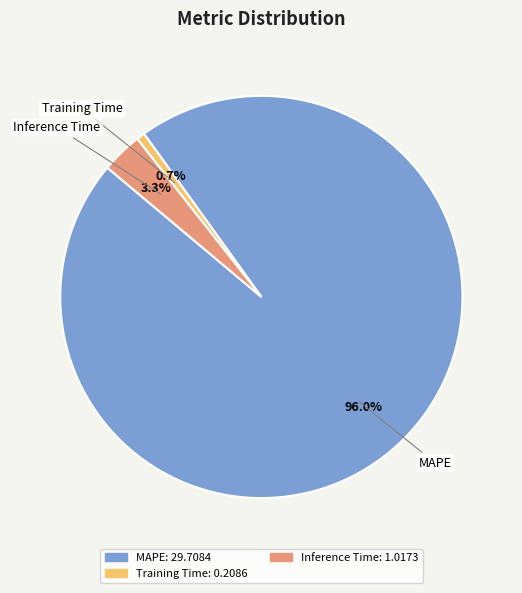

To the nearest percent, what percentage of the pie is MAPE?

96%